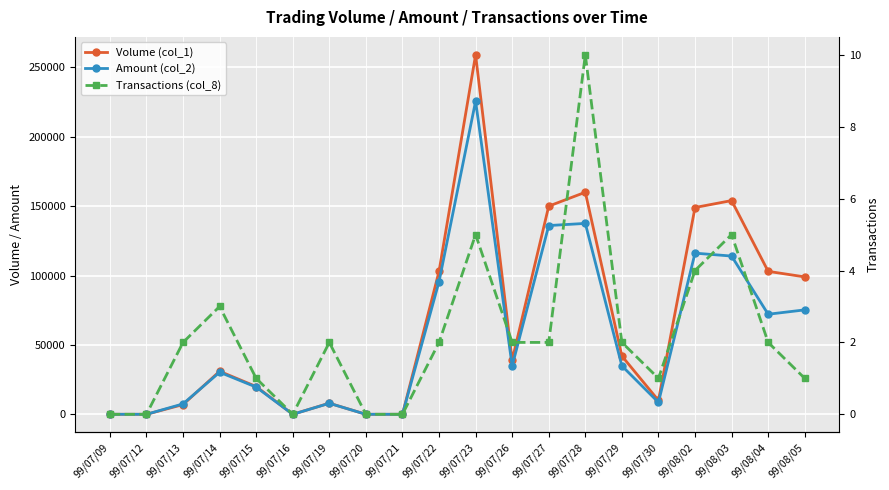

At which category does Amount (col_2) reach its first local peak?

99/07/14